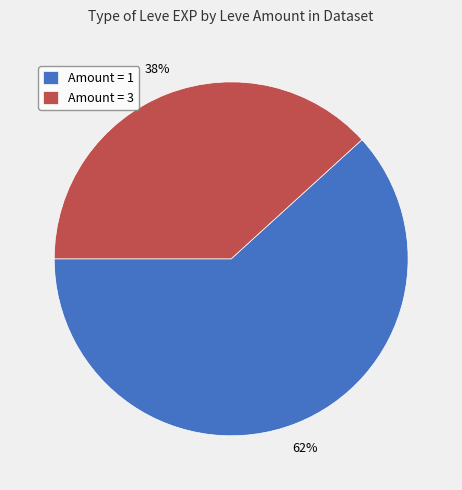

To the nearest percent, what is the difference between the largest and smallest slice percentages?

24%